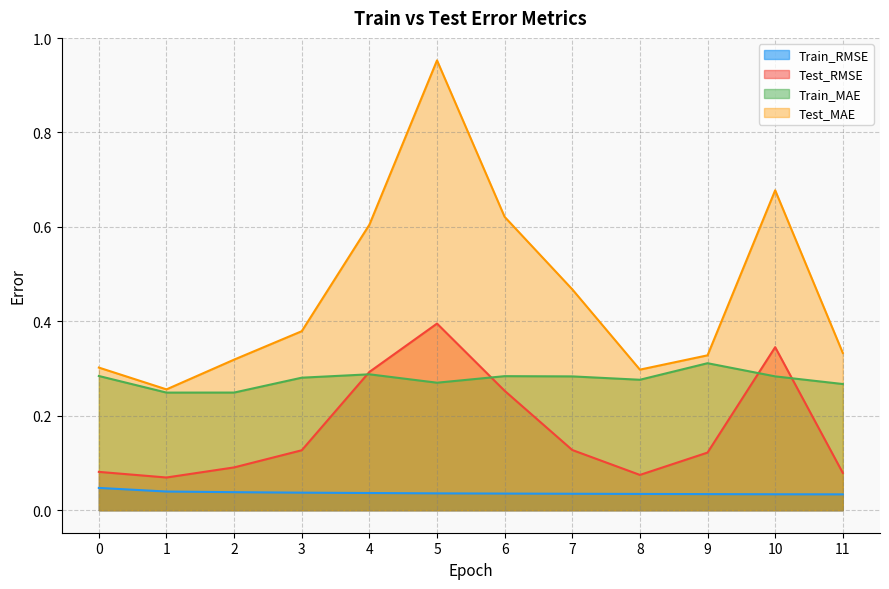

How many lines are shown in the chart?

4